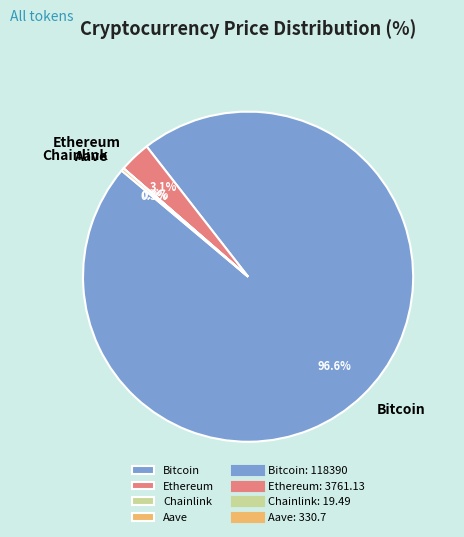

Does Bitcoin account for over 50% of the chart?

Yes